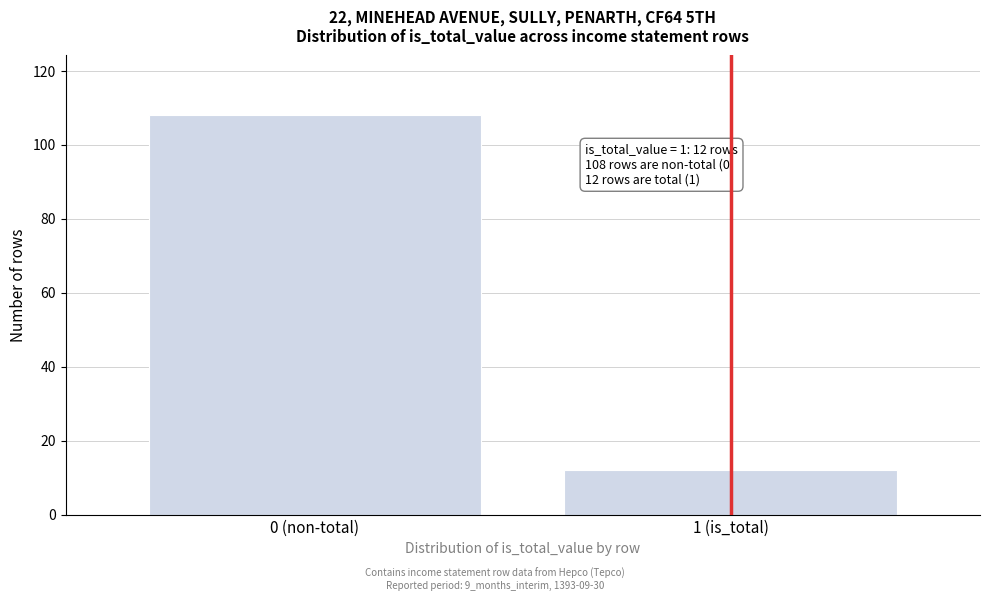

Reading left to right, what are all the values shown in this chart?

0 (non-total)=108	1 (is_total)=12